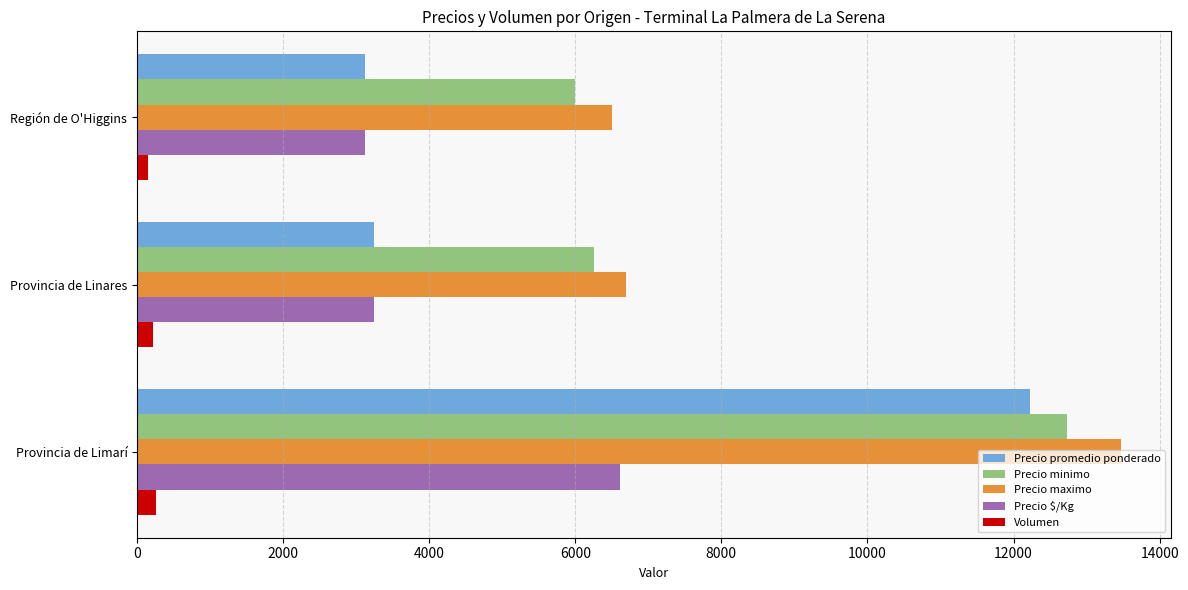

What is the average value of the Precio $/Kg series?

4330